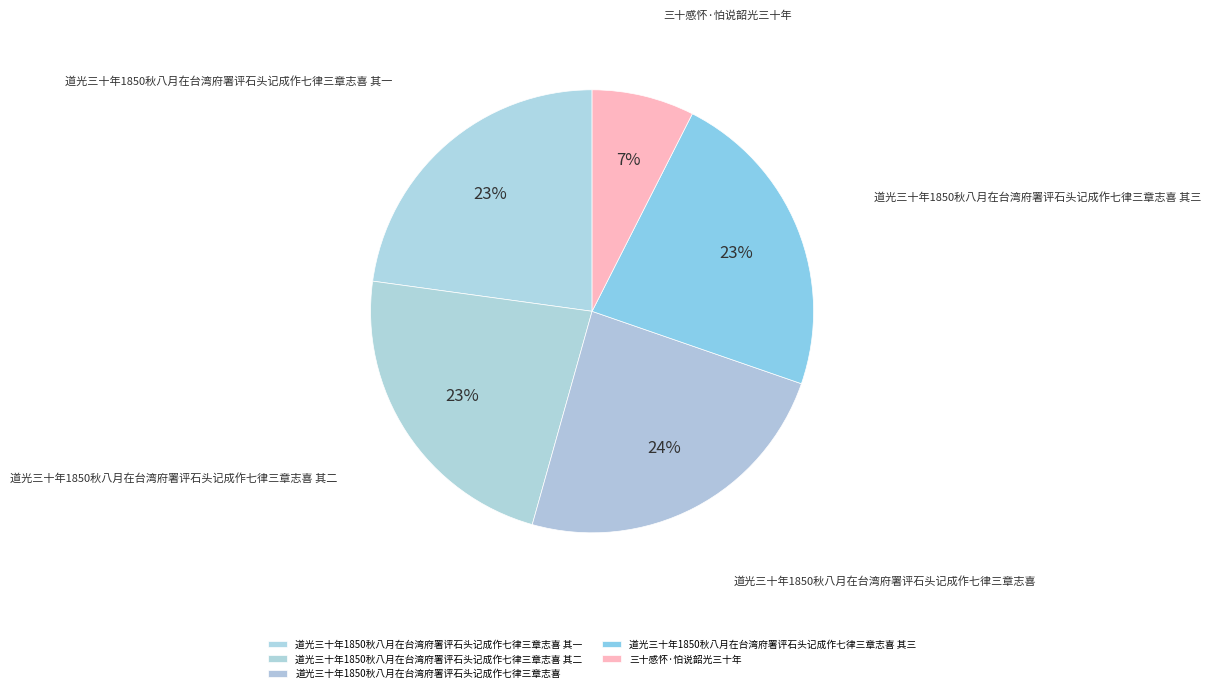

Combined, do 道光三十年1850秋八月在台湾府署评石头记成作七律三章志喜 其三 and 道光三十年1850秋八月在台湾府署评石头记成作七律三章志喜 其二 account for over 50%?

No